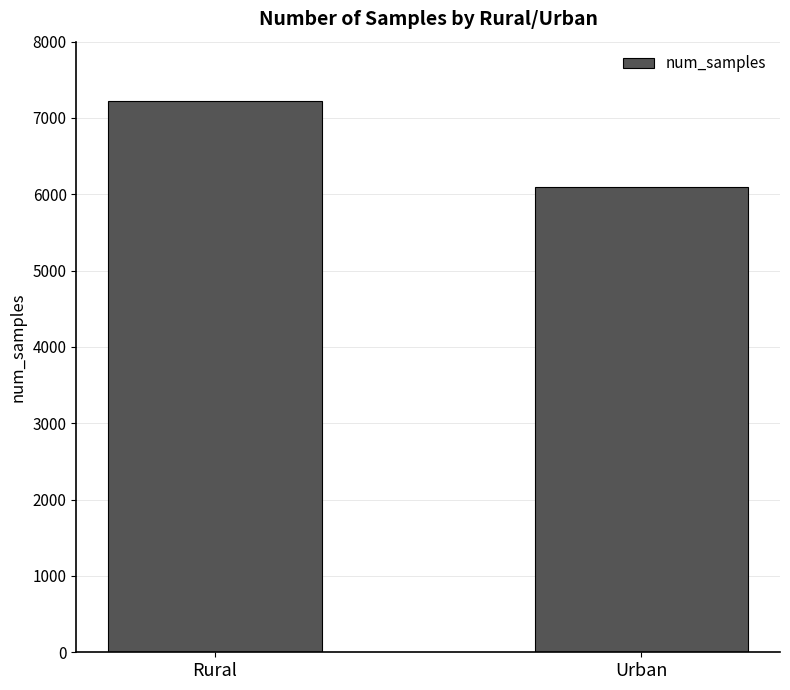

How many data points does each series have?

2